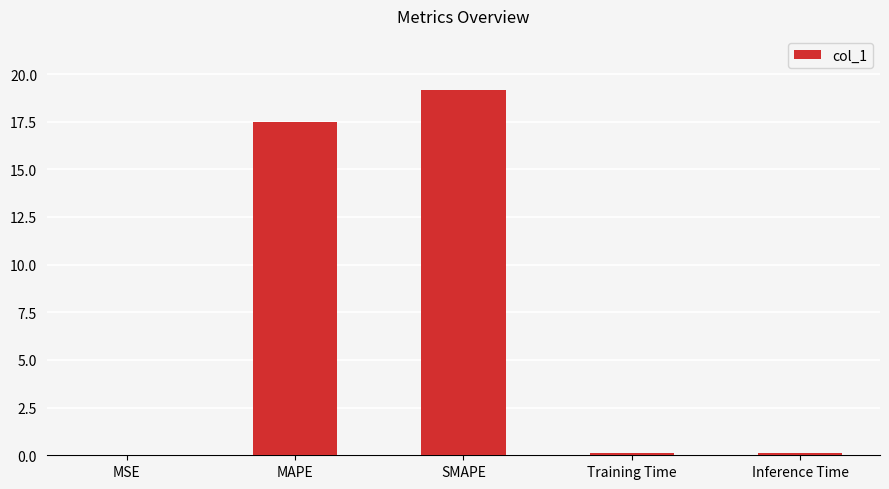

What is the sum of all values?

36.8